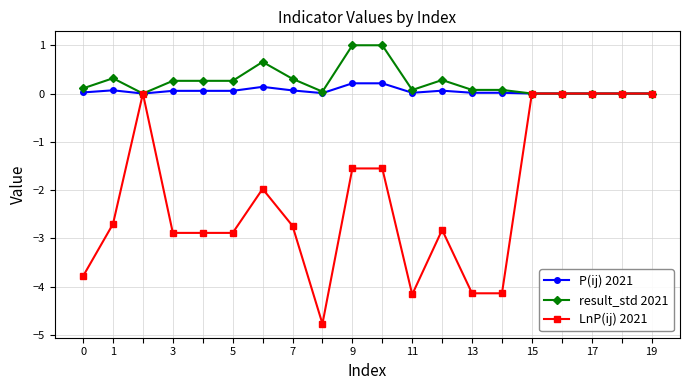

How many distinct data groups are displayed?

3